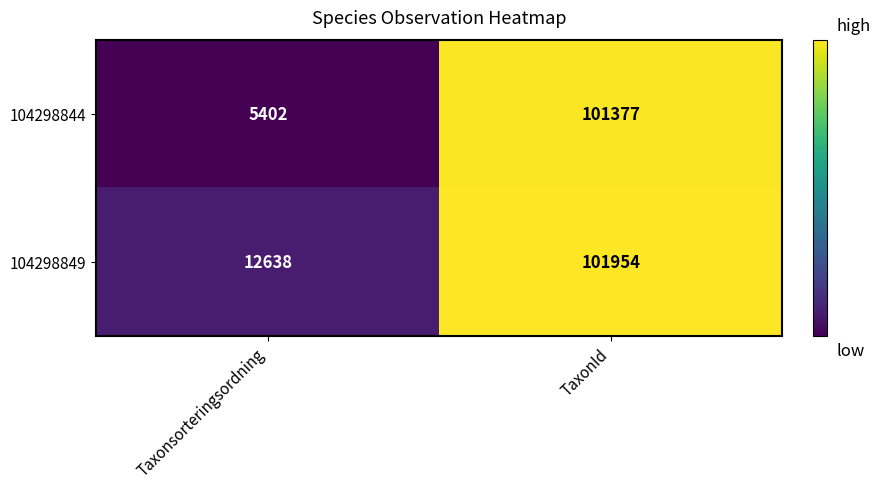

What is the lowest value of the 104298849 series?

12638